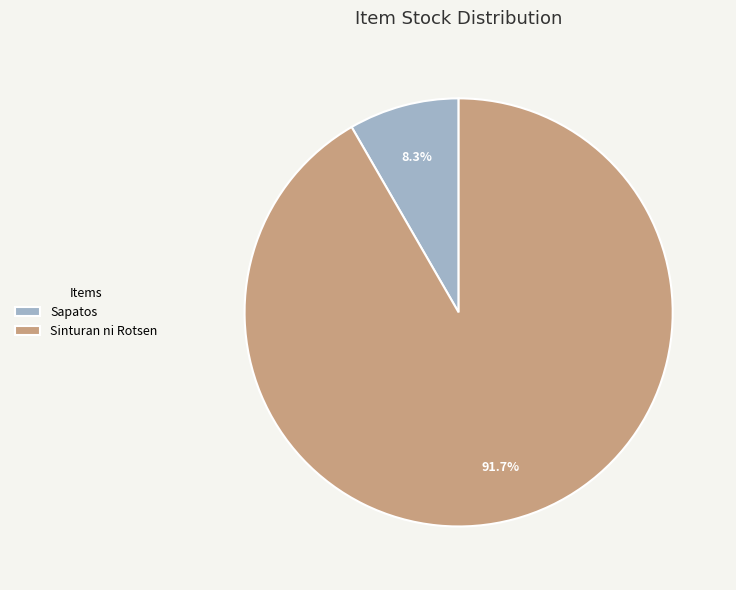

Is there a majority slice in this chart?

Yes